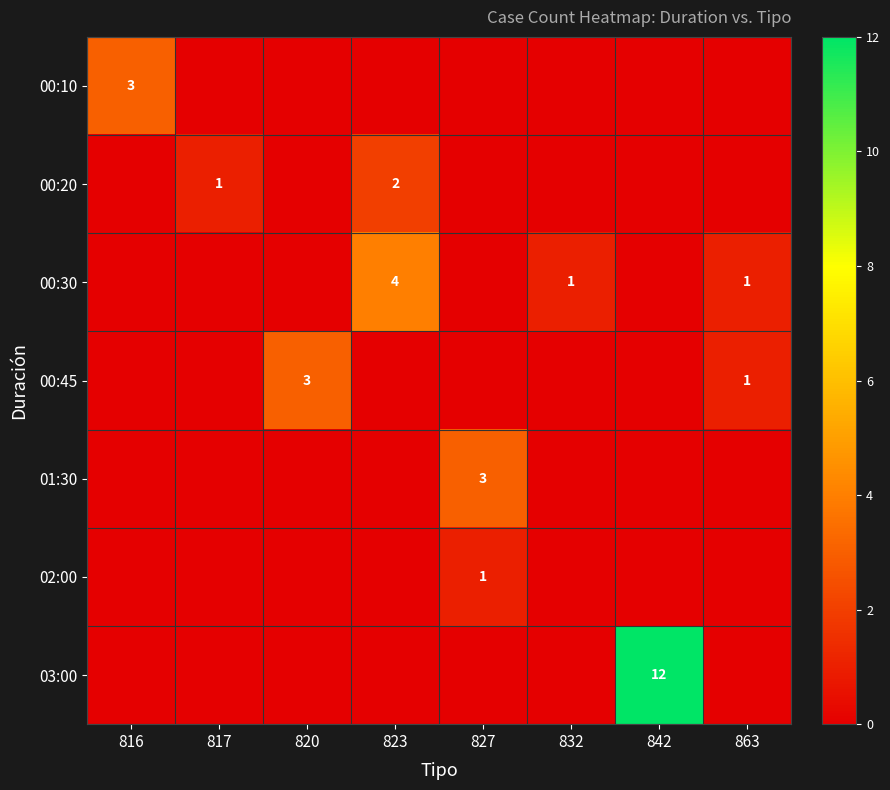

At how many categories does at least one series exceed 4?

1